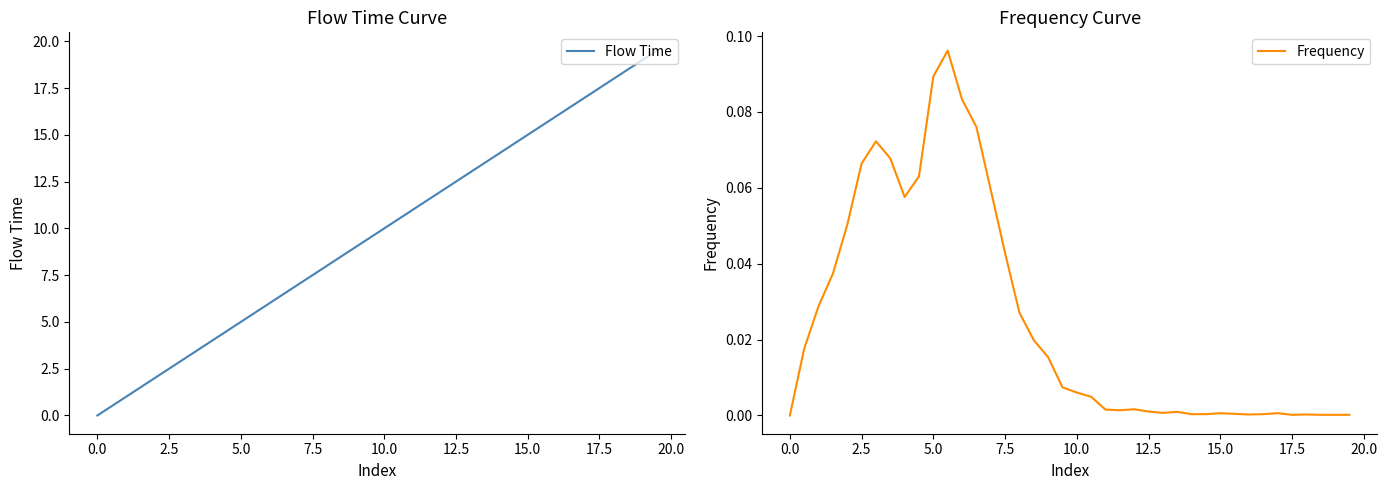

What is the sum of all Flow Time values?

390.0